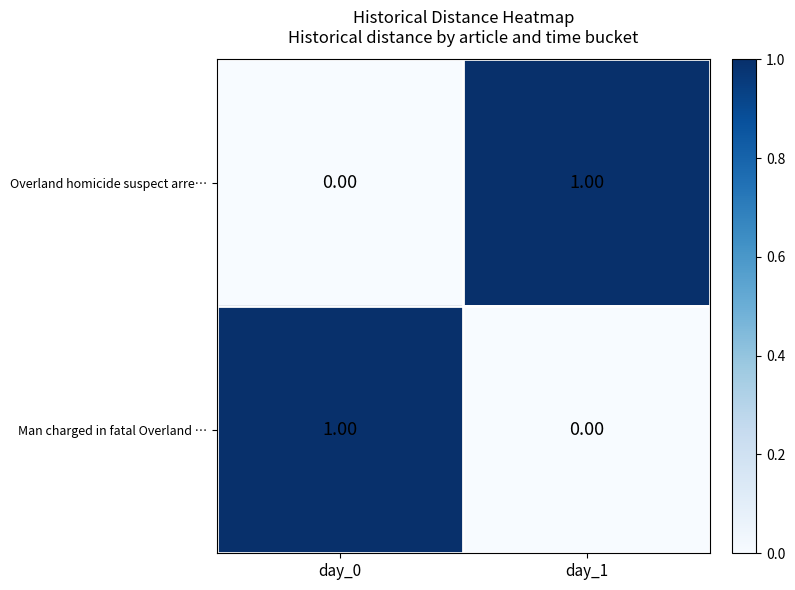

At day_0, list the series in order from smallest to largest.

Overland homicide suspect arre…, Man charged in fatal Overland …